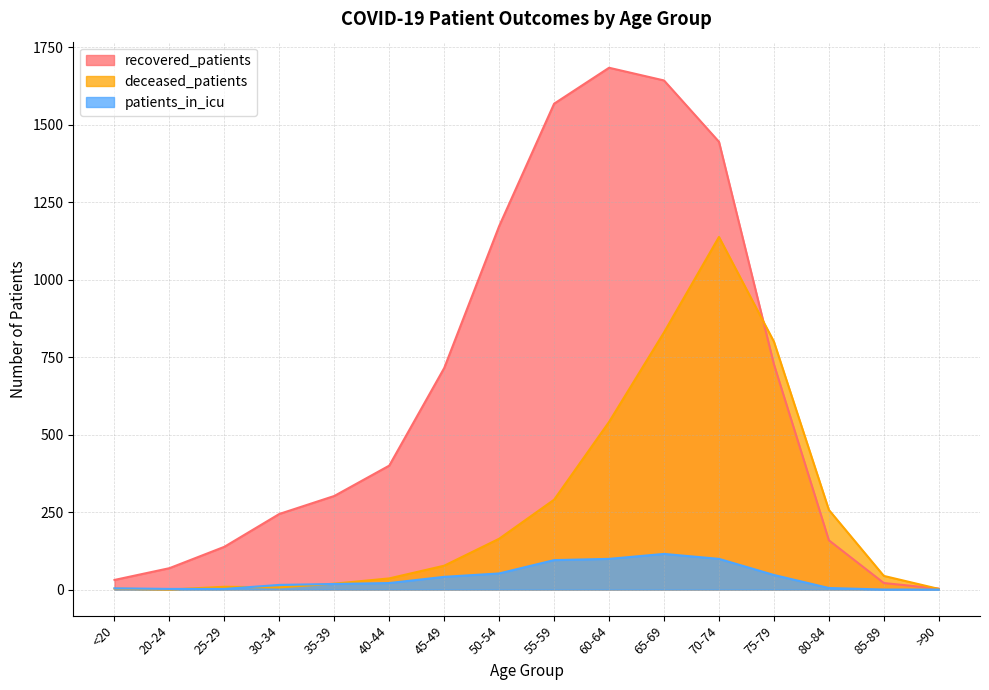

How many values in deceased_patients are above zero?

15